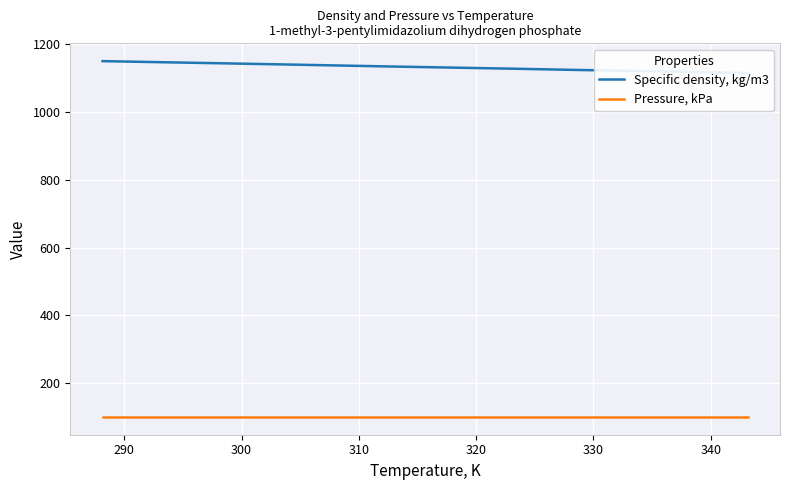

How many categories are shown in the chart?

12